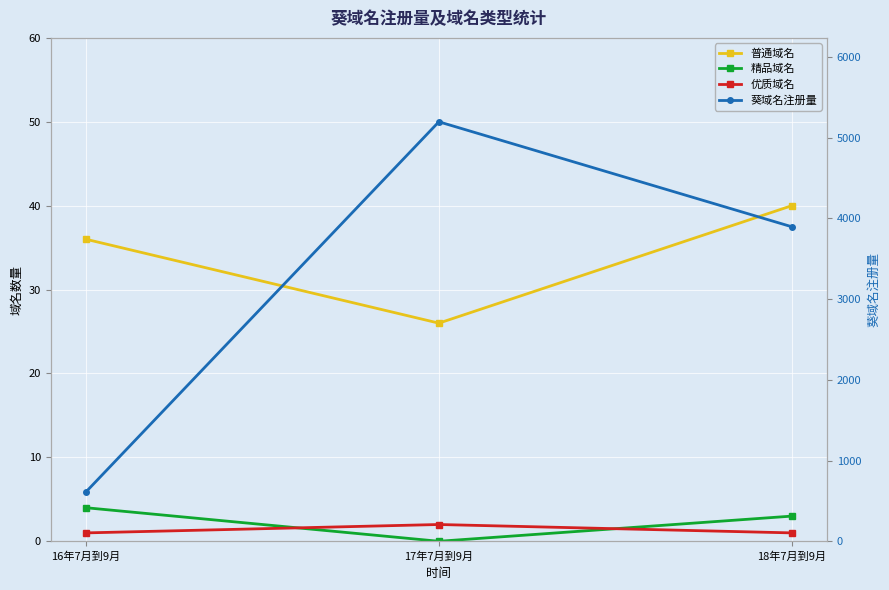

Does the chart display data point markers on the line(s)?

Yes